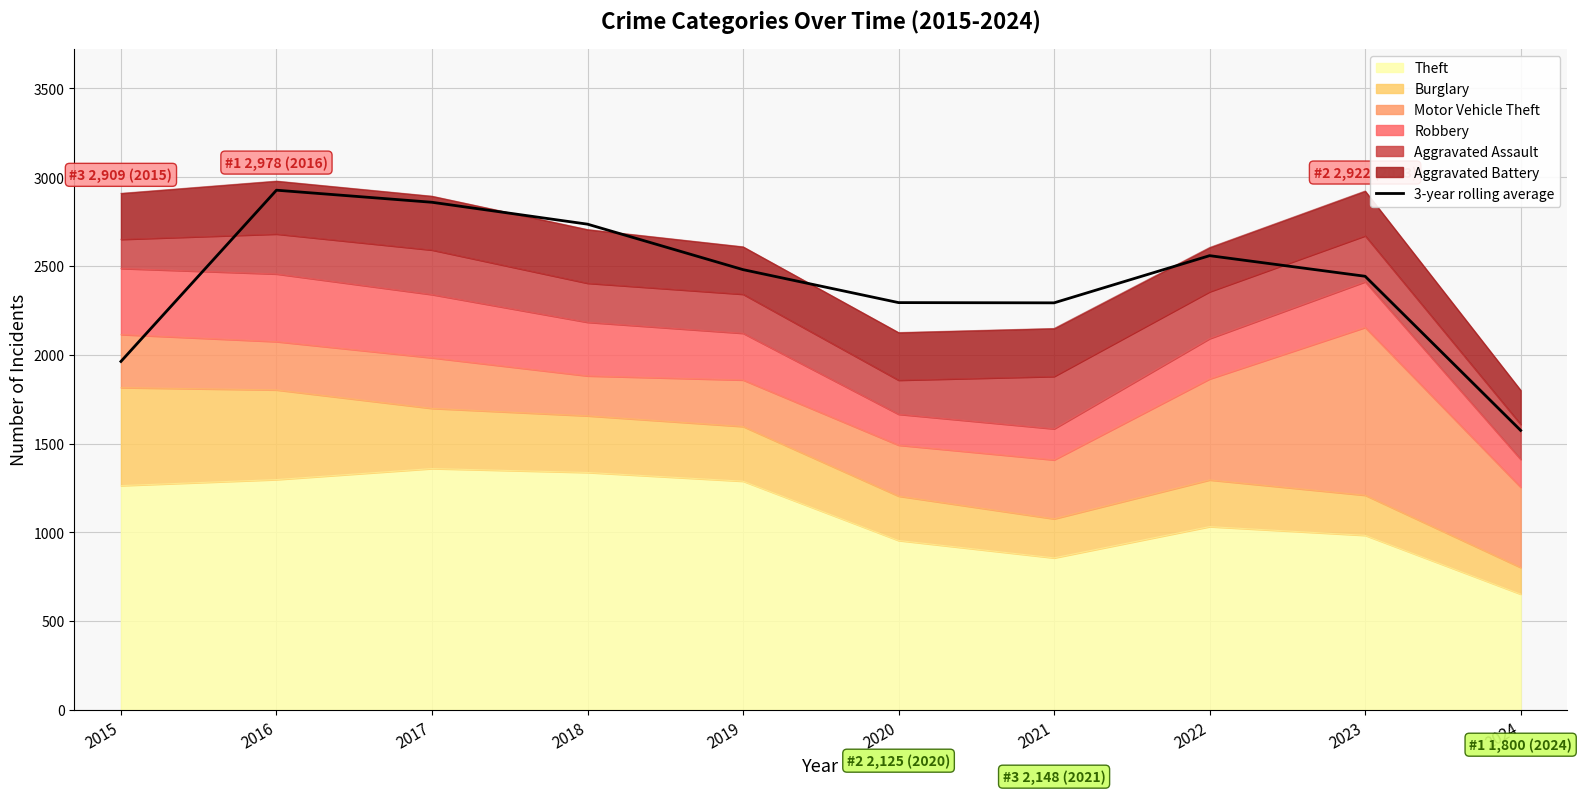

Reading left to right, transcribe all the data shown in this chart.

2015=1962.3	2016=2926.7	2017=2858.7	2018=2735.3	2019=2479.3	2020=2293.7	2021=2292.3	2022=2558.0	2023=2442.0	2024=1574.0